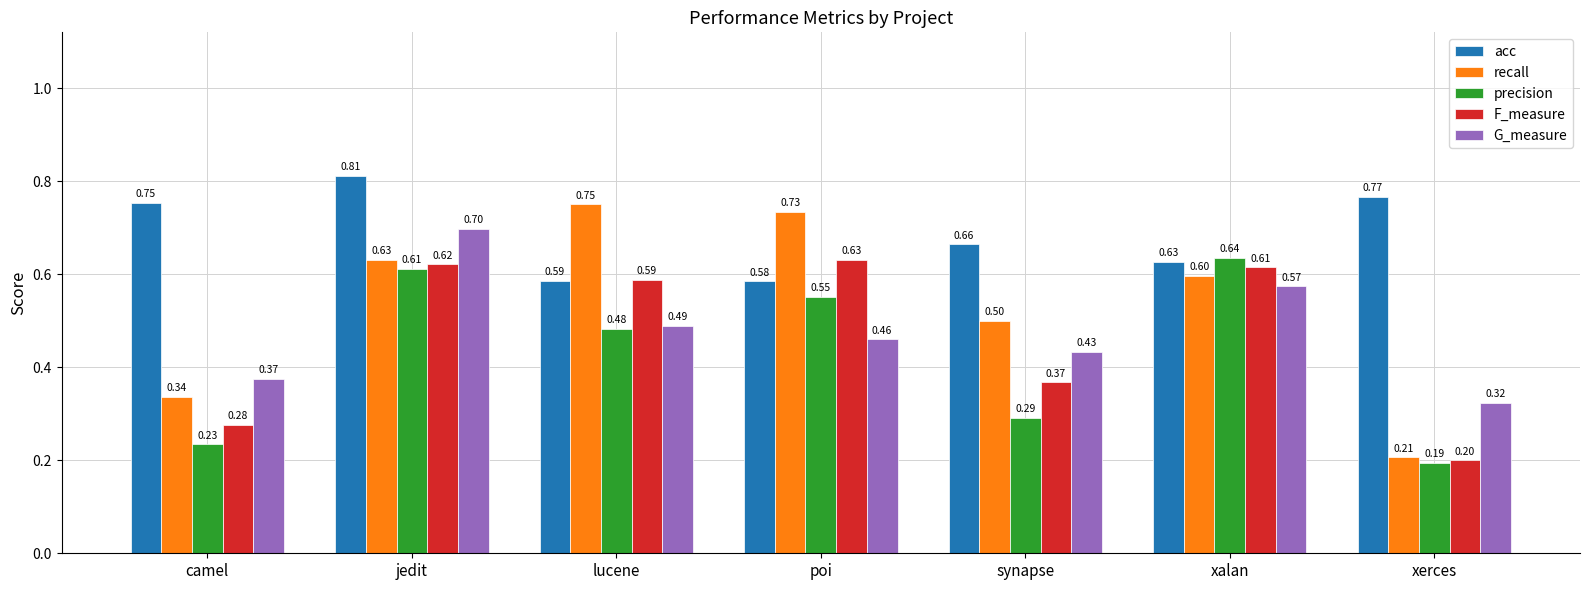

At which label does acc reach its minimum?

poi